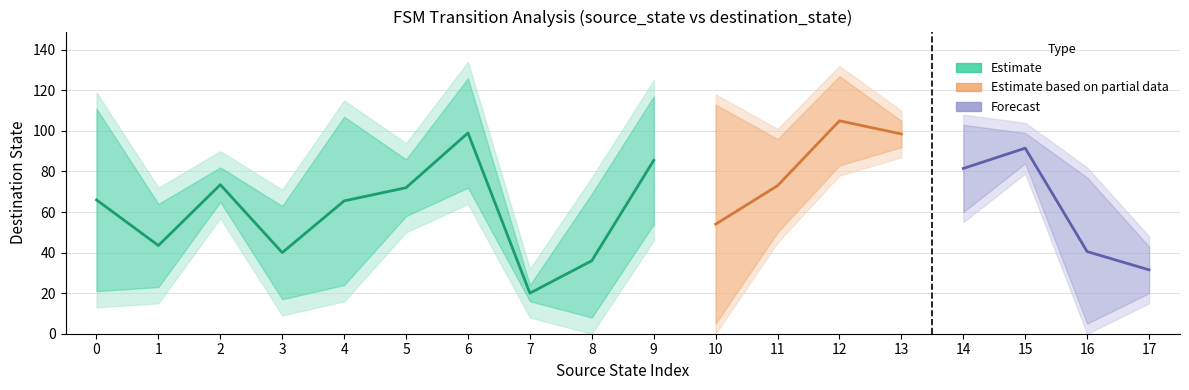

At how many categories does at least one series exceed 89?

11